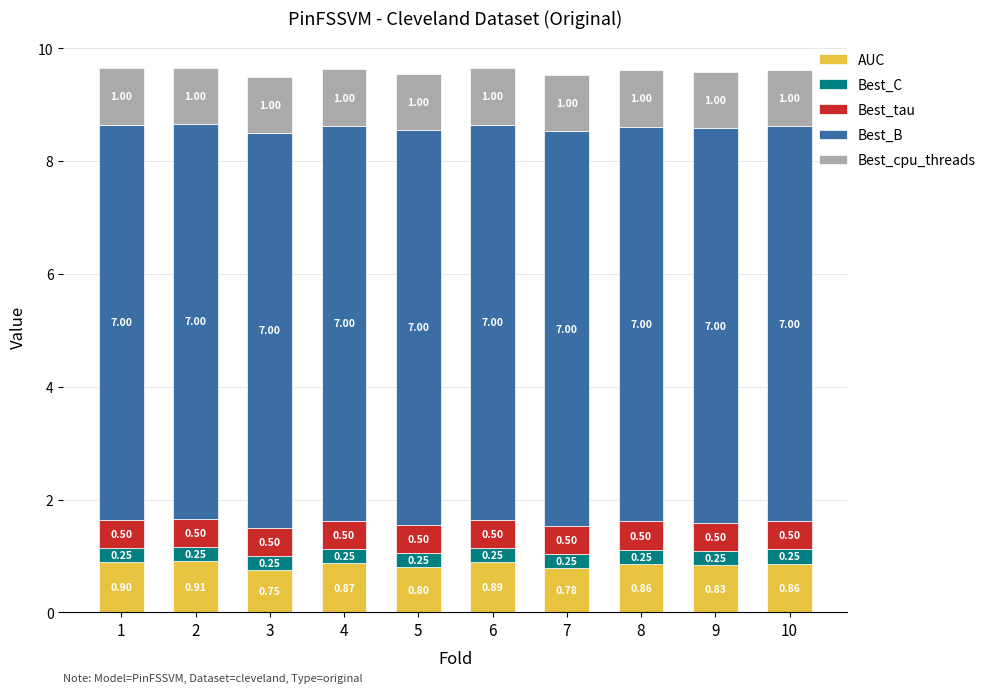

What are all the series names shown in the legend?

AUC, Best_C, Best_tau, Best_B, Best_cpu_threads